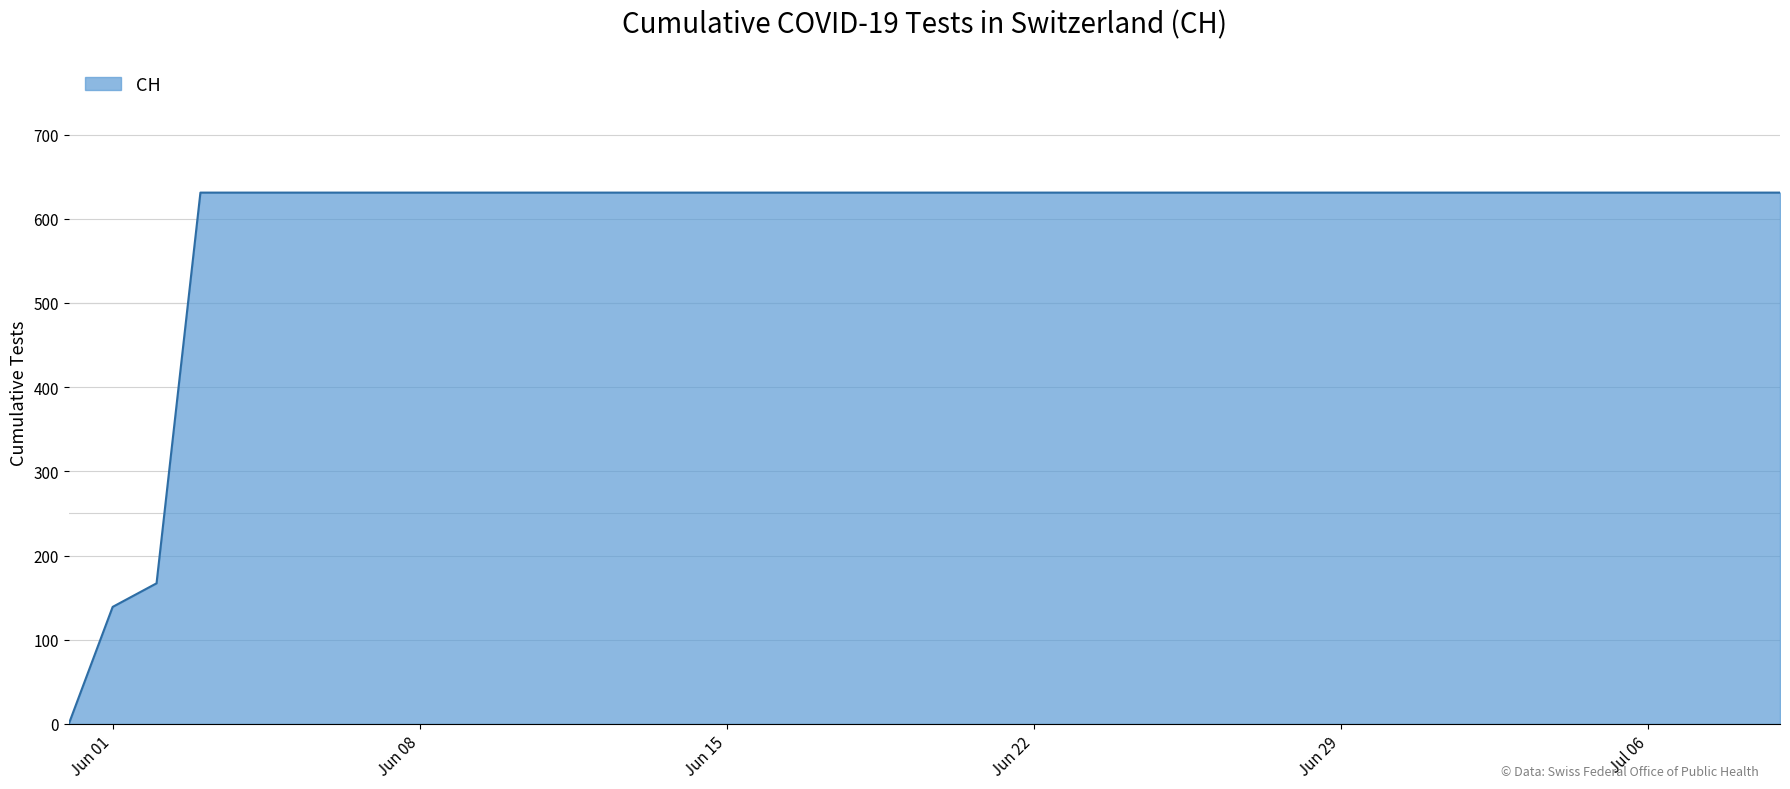

How many lines are shown in the chart?

1